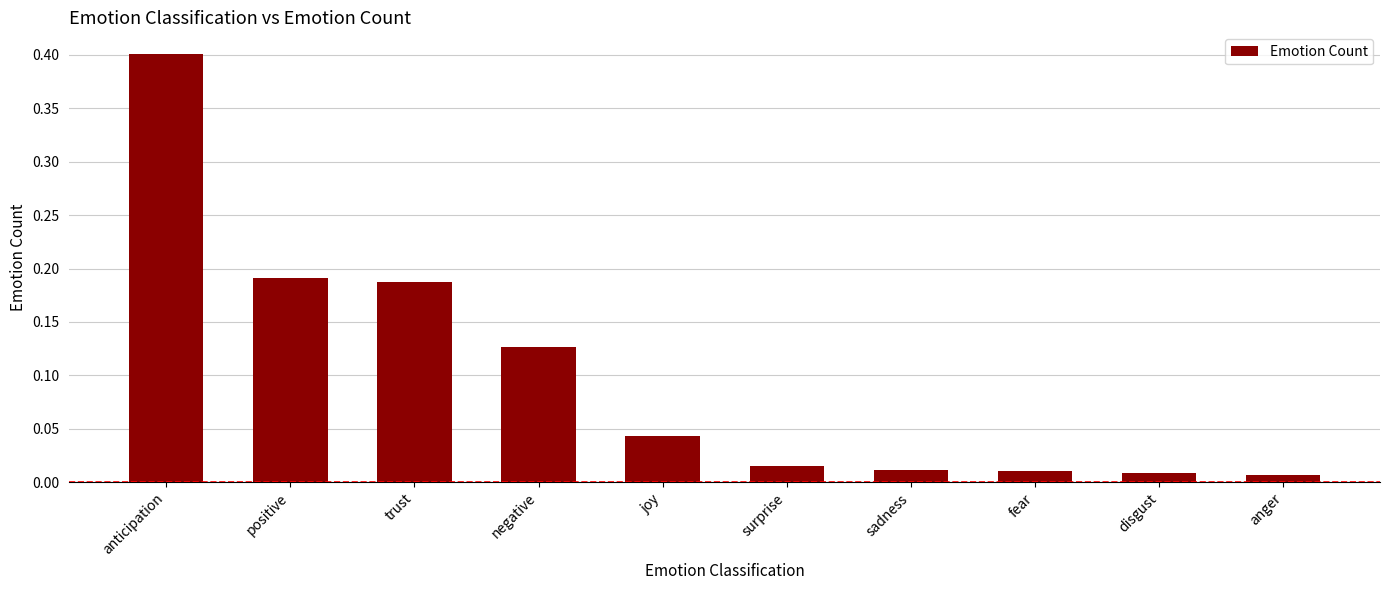

Which has a higher value, joy or negative?

negative